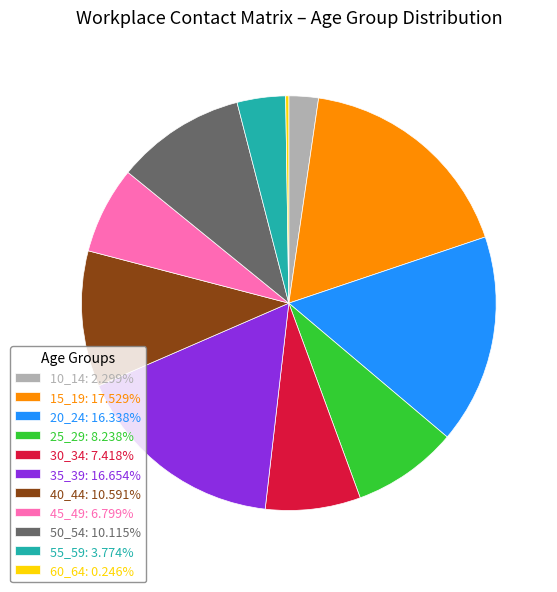

Do 45_49: 6.799% and 25_29: 8.238% together represent more than half of the pie?

No